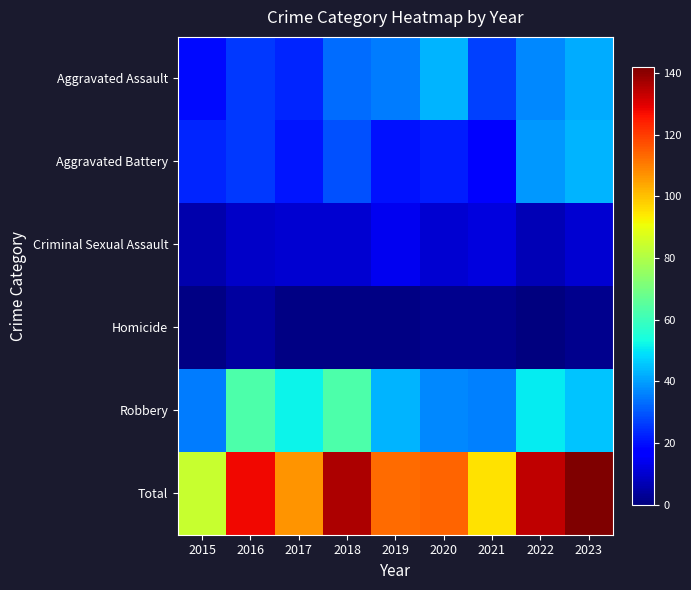

Reading left to right, transcribe all the data shown in this chart.

Aggravated Assault: 2015=19	2016=26	2017=23	2018=33	2019=35	2020=43	2021=27	2022=37	2023=42
Aggravated Battery: 2015=23	2016=26	2017=21	2018=29	2019=20	2020=22	2021=18	2022=39	2023=43
Criminal Sexual Assault: 2015=6	2016=9	2017=10	2018=10	2019=14	2020=10	2021=12	2022=7	2023=10
Homicide: 2015=1	2016=4	2017=1	2018=1	2019=1	2020=2	2021=2	2022=0	2023=2
Robbery: 2015=35	2016=63	2017=52	2018=63	2019=43	2020=37	2021=36	2022=51	2023=45
Total: 2015=84	2016=128	2017=107	2018=136	2019=113	2020=114	2021=95	2022=134	2023=142